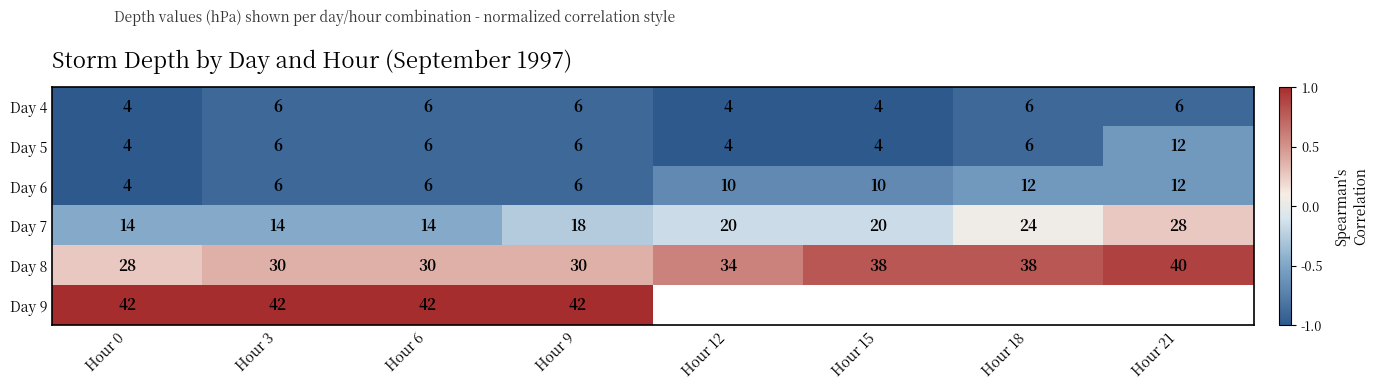

The value of Day 7 at Hour 15 is -0.3. True or false?

False